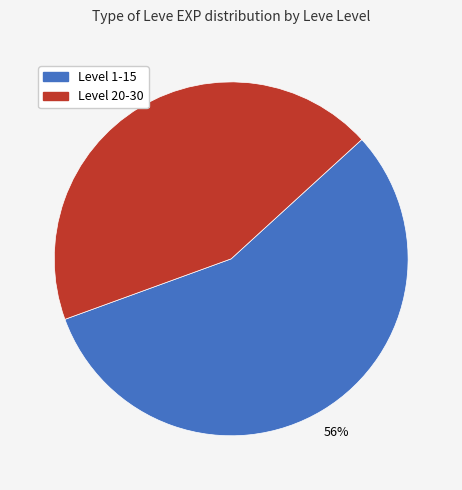

Does any single category account for the majority?

Yes